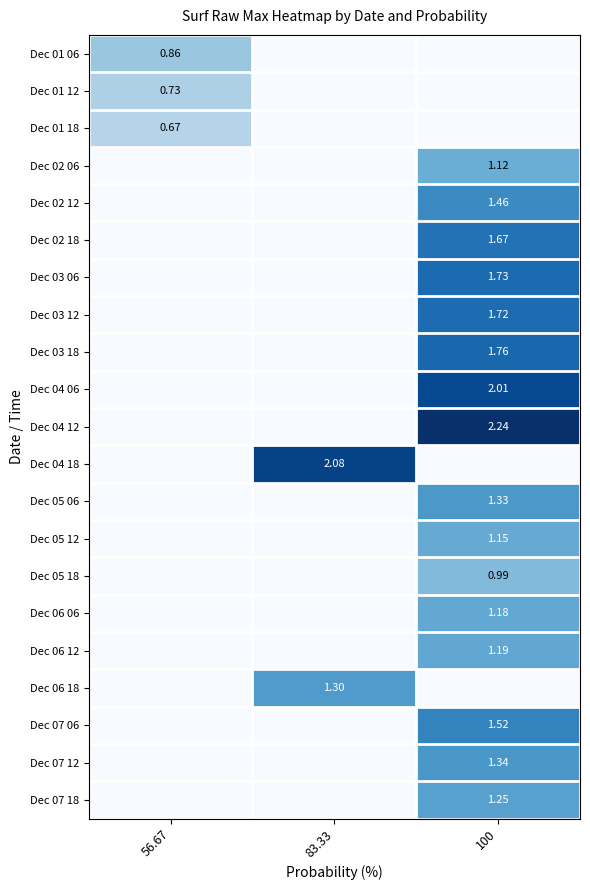

Count the number of categories in the chart.

3